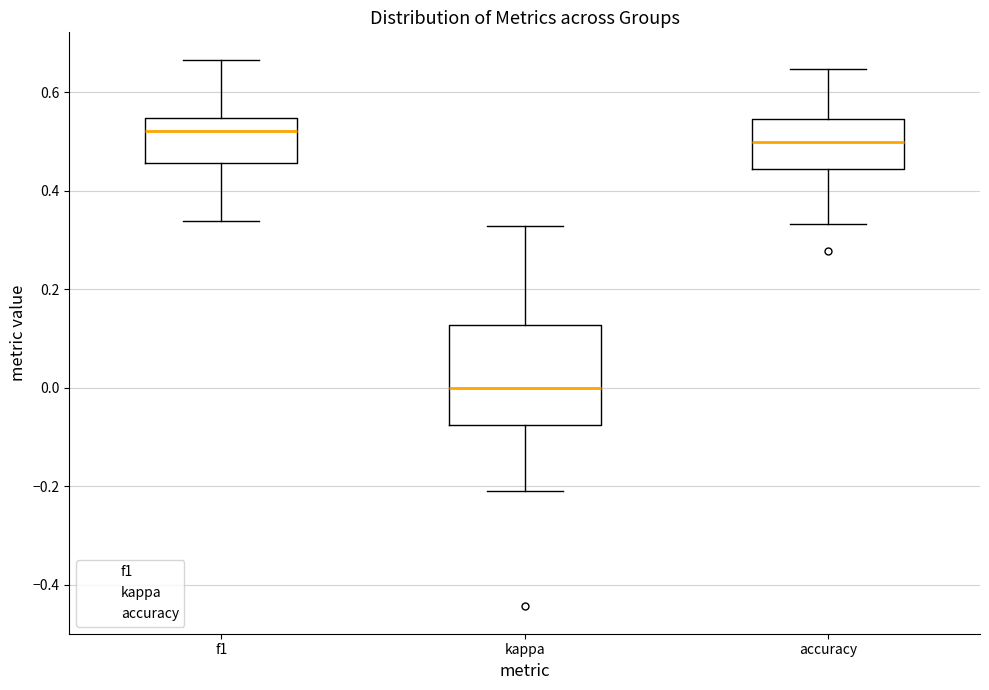

Which box's median line is the lowest?

kappa